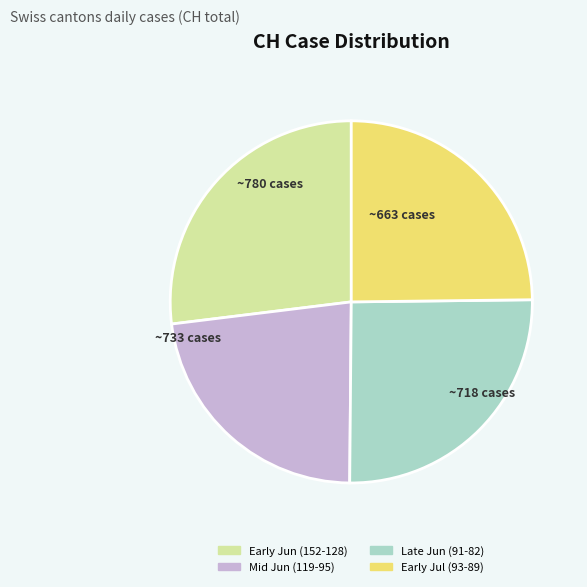

Which slice is the smallest?

Mid Jun (119-95)